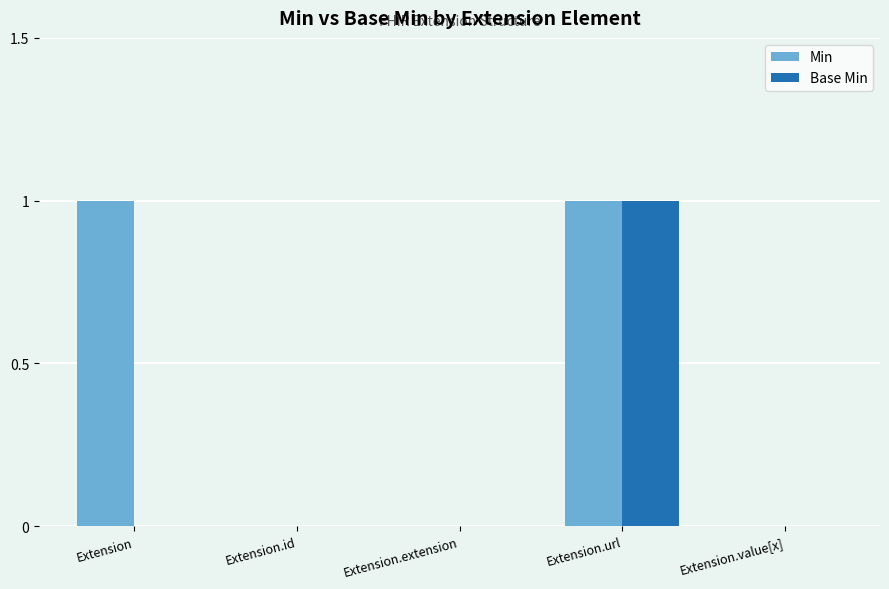

The Base Min series shows 2 at Extension.url. True or false?

False